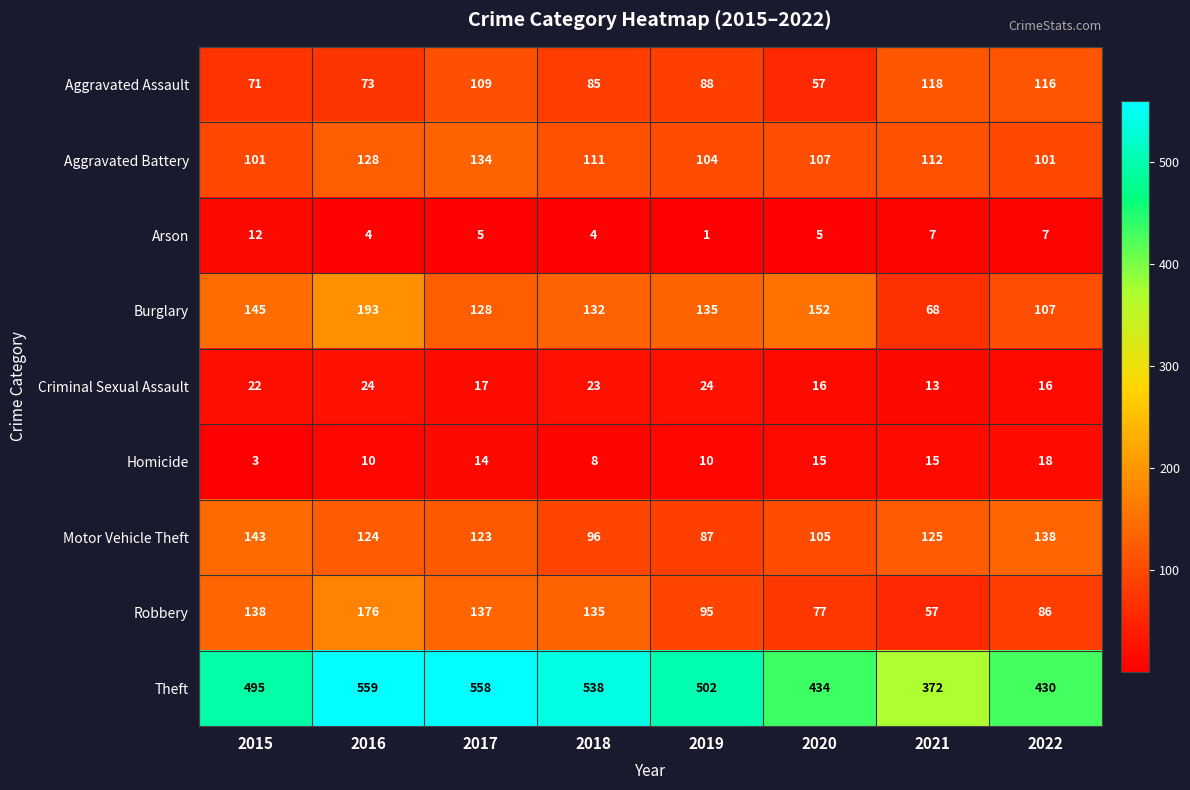

What is the sum of the Motor Vehicle Theft values at 2017 and 2022?

261